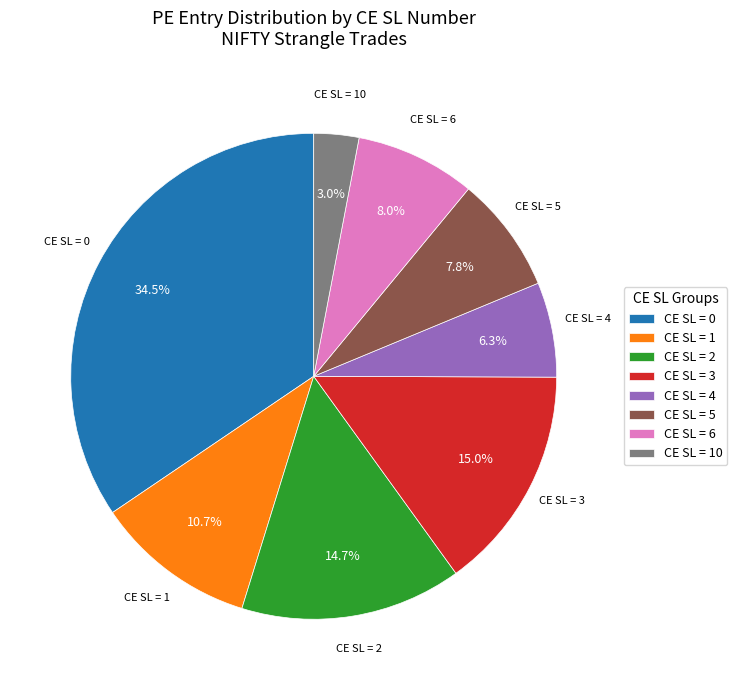

Does CE SL = 3 represent more than half of the total?

No